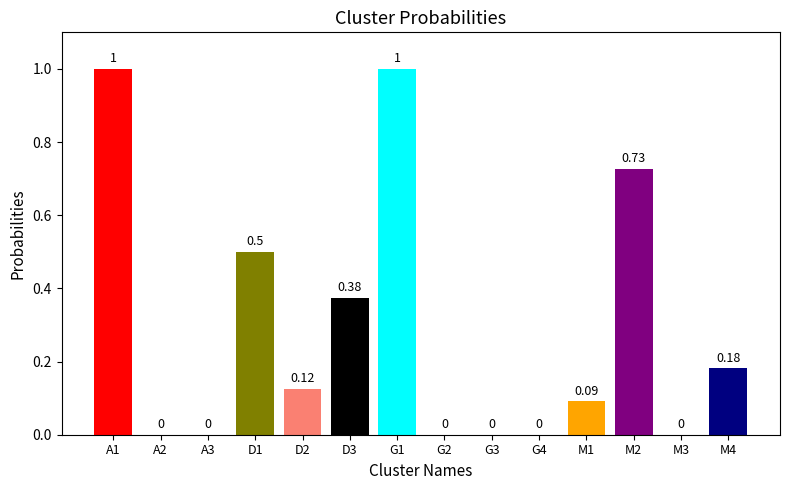

Between M1 and G3, which is larger?

M1